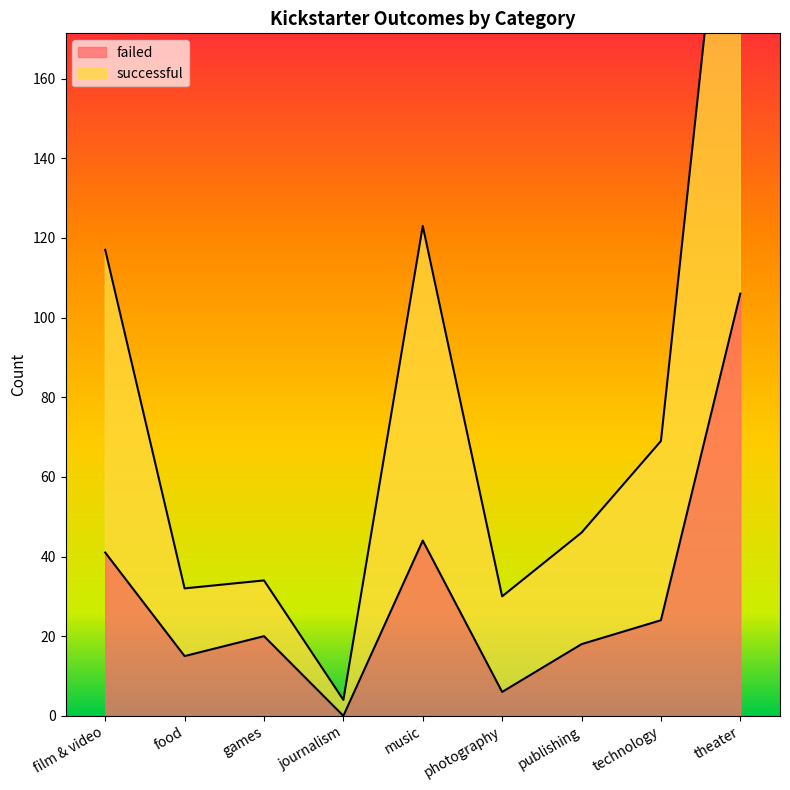

Where is successful nearest to the value 129?

music